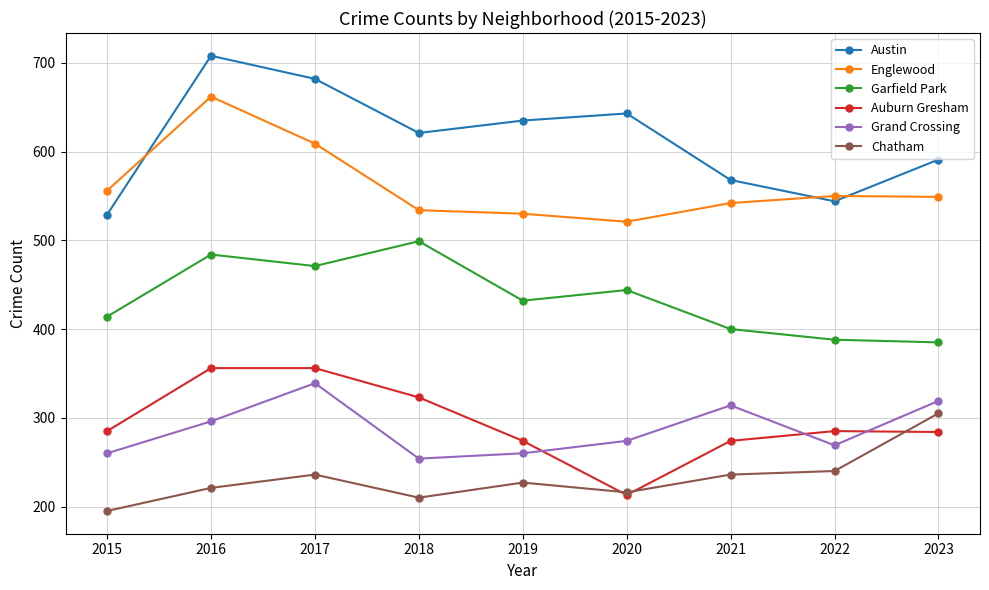

True or false: Grand Crossing and Englewood cross at least once.

False